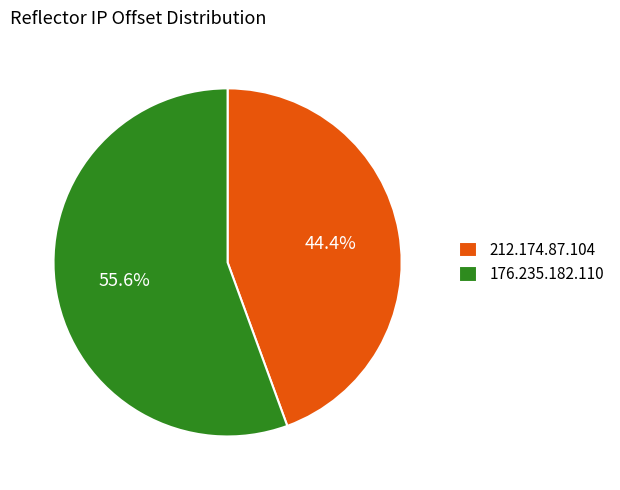

What is the total percentage of 176.235.182.110 and 212.174.87.104?

100.0%